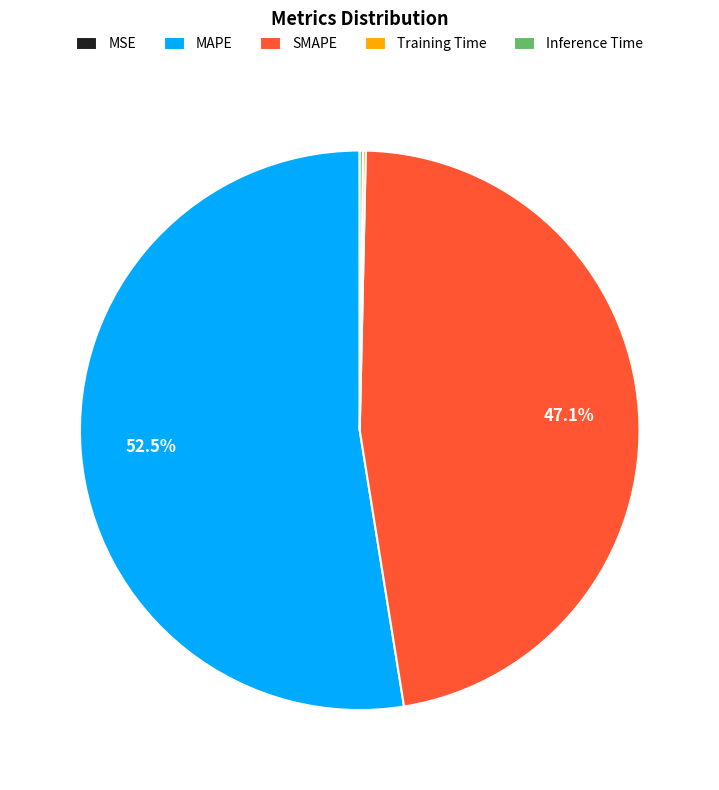

Which category has the biggest portion of the pie?

MAPE